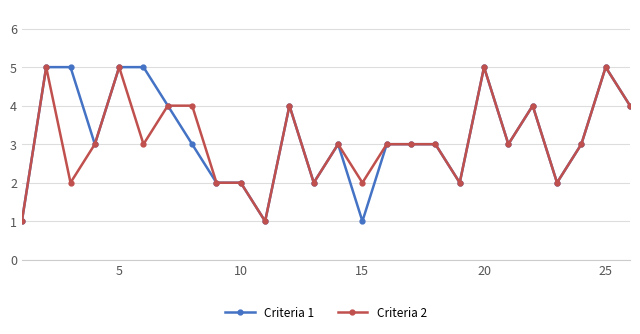

What is the difference between the second highest and second lowest values in the Criteria 1 series?

4